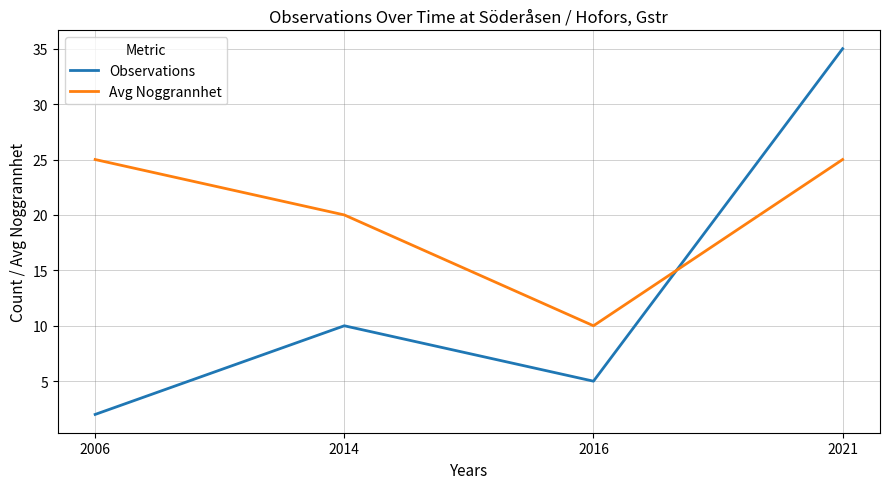

At which category is the sum across all series the highest?

2021